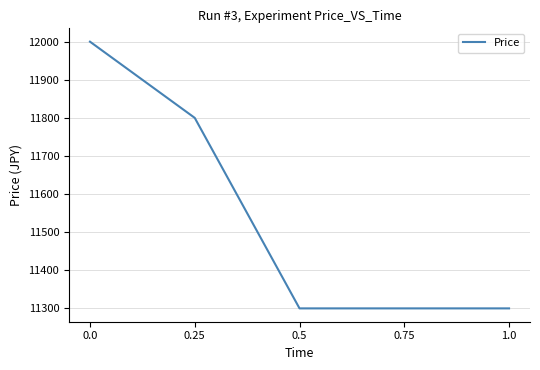

Where is the data nearest to the value 11650?

0.25